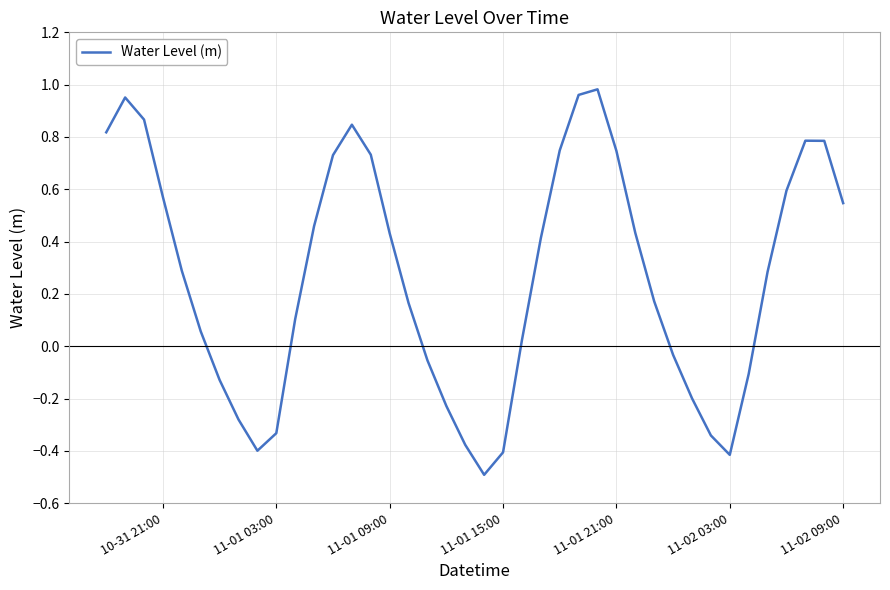

What is the smallest value displayed?

-0.5